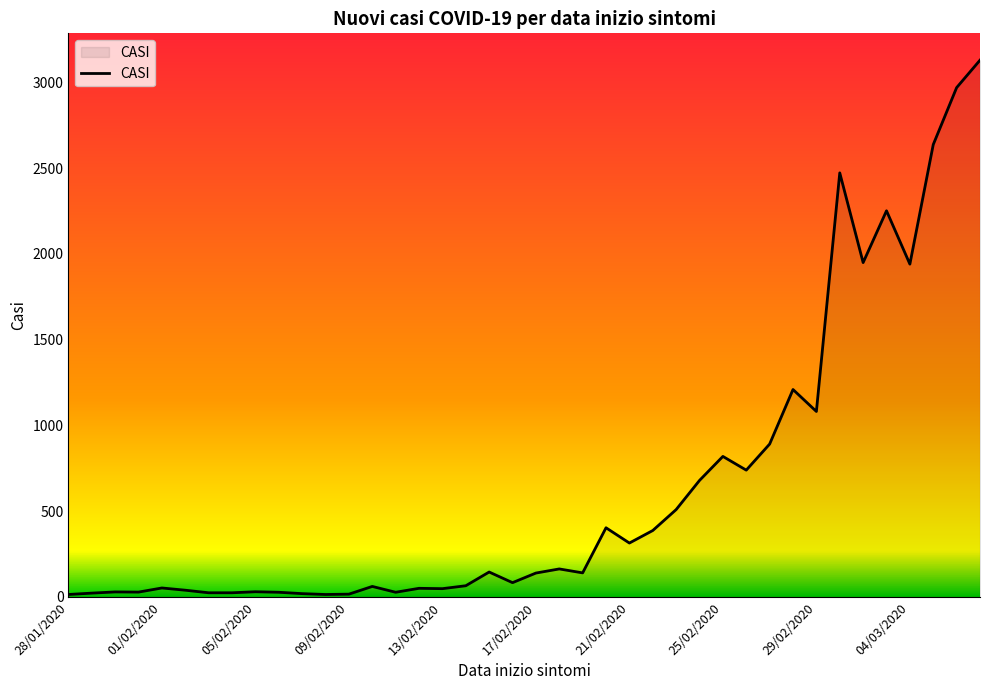

What is the difference between the maximum and minimum values?

3115